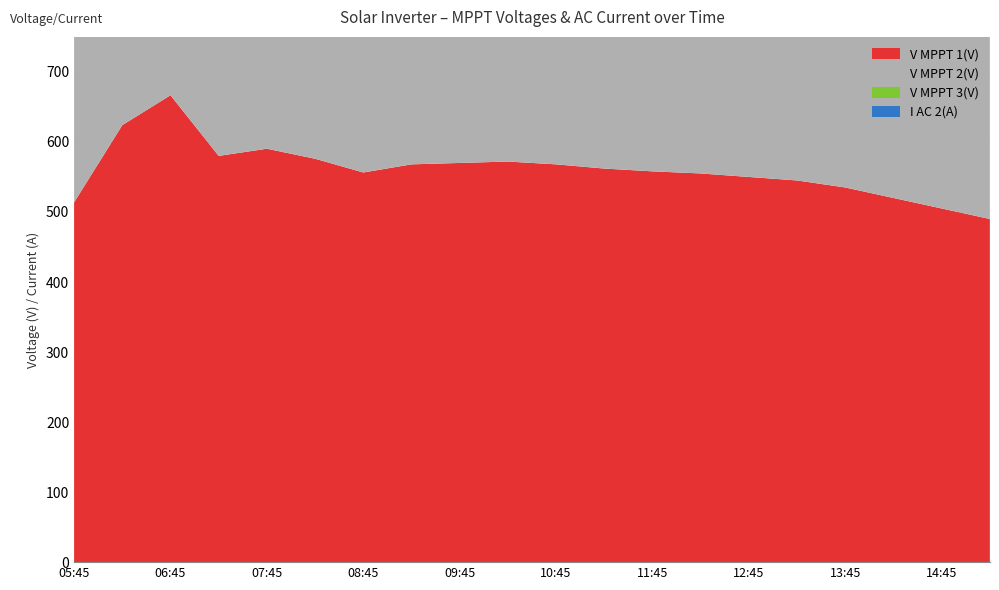

Reading left to right, extract all data points from this chart.

V MPPT 1(V): 513.7	624.0	666.7	580.1	590.3	576.0	556.4	568.0	570.0	572.0	568.0	562.0	558.0	555.0	550.0	545.0	535.0	520.0	505.0	490.0
V MPPT 2(V): 513.8	592.5	633.3	540.6	577.9	557.5	544.2	449.0	445.0	448.0	452.0	455.0	450.0	445.0	440.0	435.0	425.0	410.0	395.0	380.0
V MPPT 3(V): 502.0	580.0	610.0	544.1	445.0	426.0	421.2	421.7	420.0	418.0	415.0	412.0	408.0	405.0	400.0	395.0	385.0	370.0	355.0	340.0
I AC 2(A): 0.0	0.0	0.0	13.8	25.5	41.3	50.0	55.9	57.0	58.5	59.0	57.5	56.0	54.5	53.0	51.5	48.0	43.0	35.0	25.0